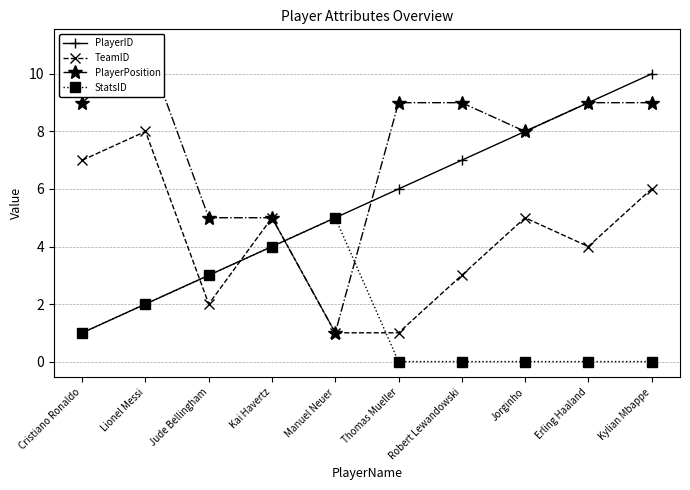

The value of TeamID at Kai Havertz is 8. True or false?

False